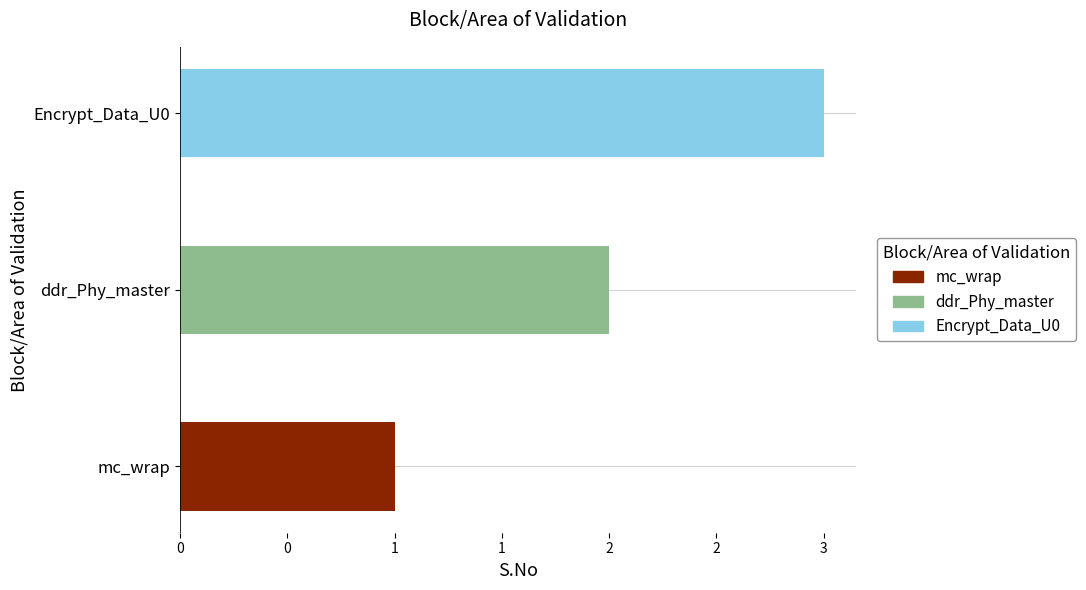

What is the label of the 1st bar from the right?

Encrypt_Data_U0